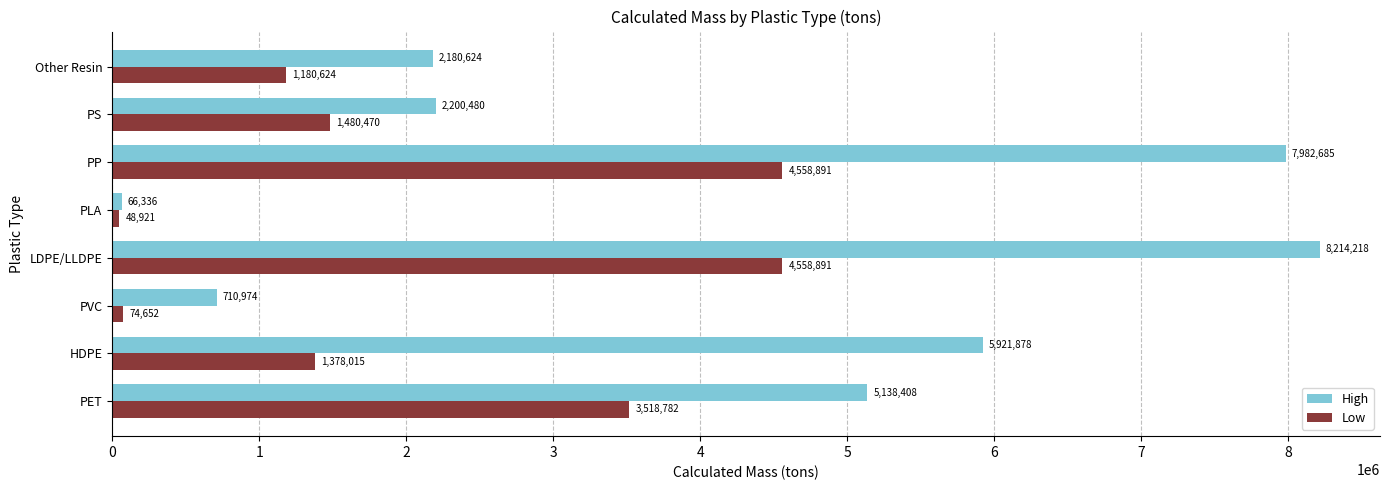

The value of Low at PLA is 48921.5. True or false?

True